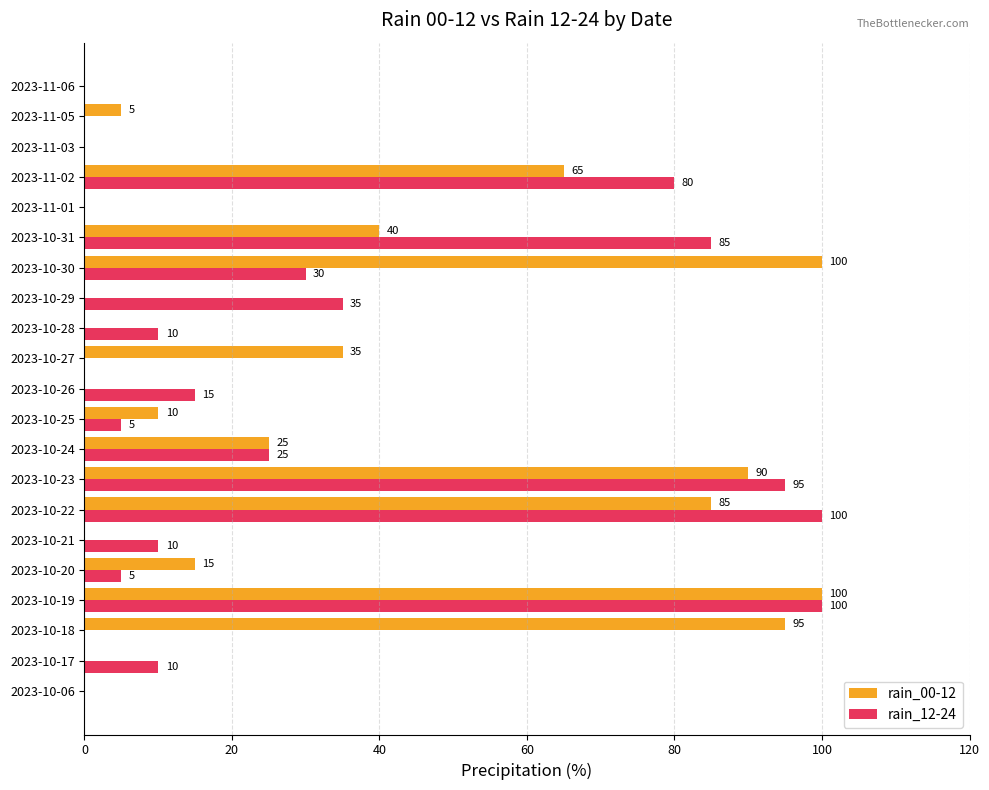

Which series changed the most between 2023-10-06 and 2023-10-31?

rain_12-24